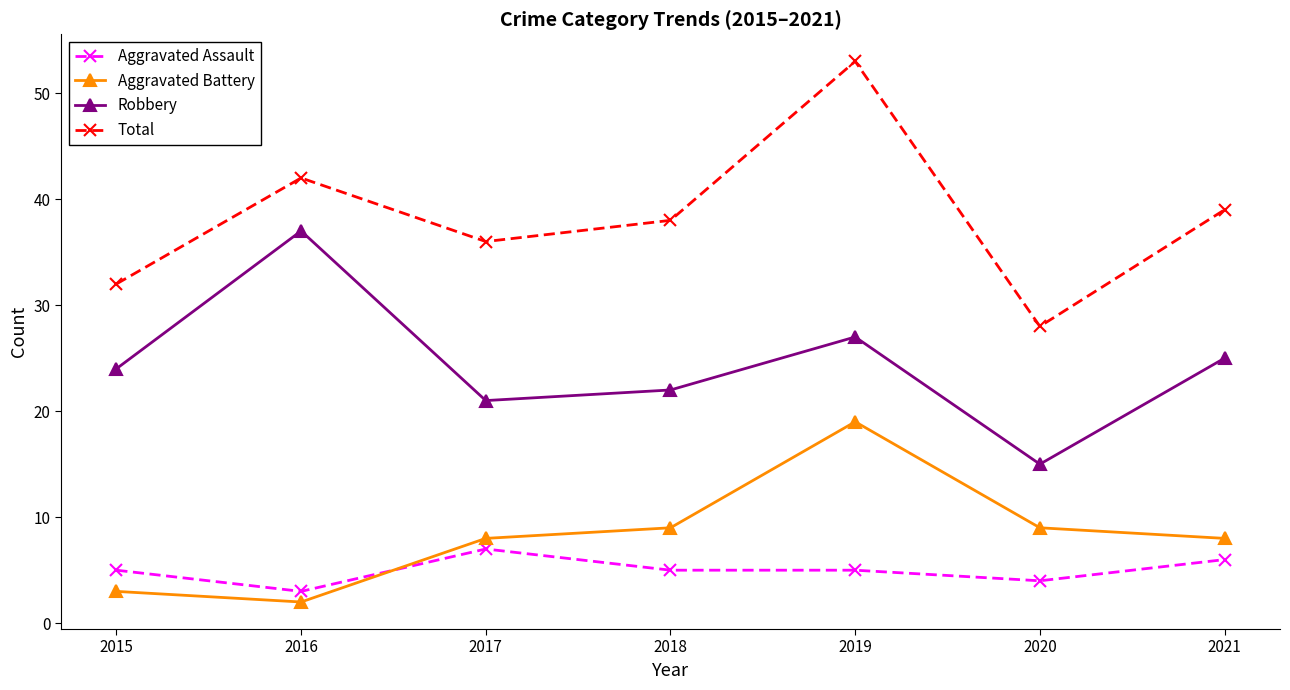

Is it true that Total equals 32 at 2015?

True